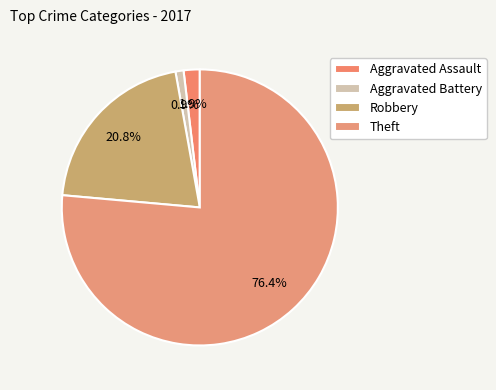

What percentage is NOT represented by Theft?

23.6%